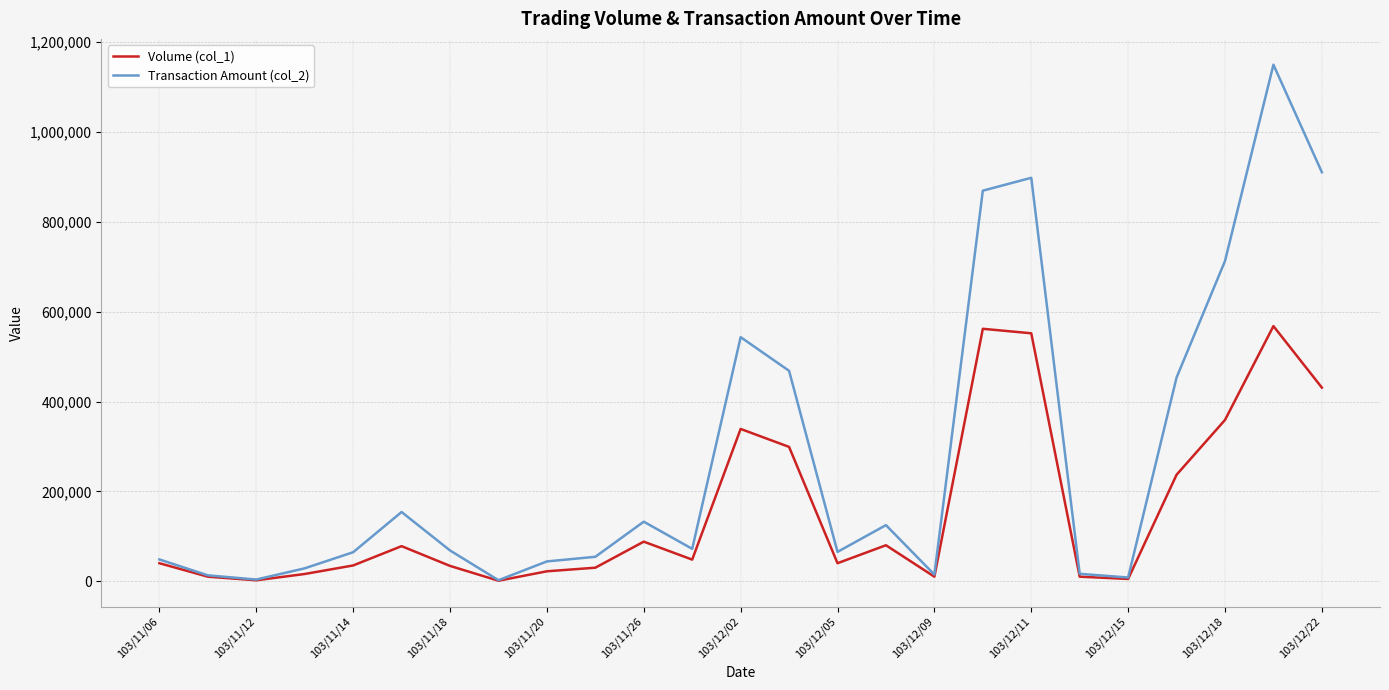

Which series has the largest total across all categories?

Transaction Amount (col_2)